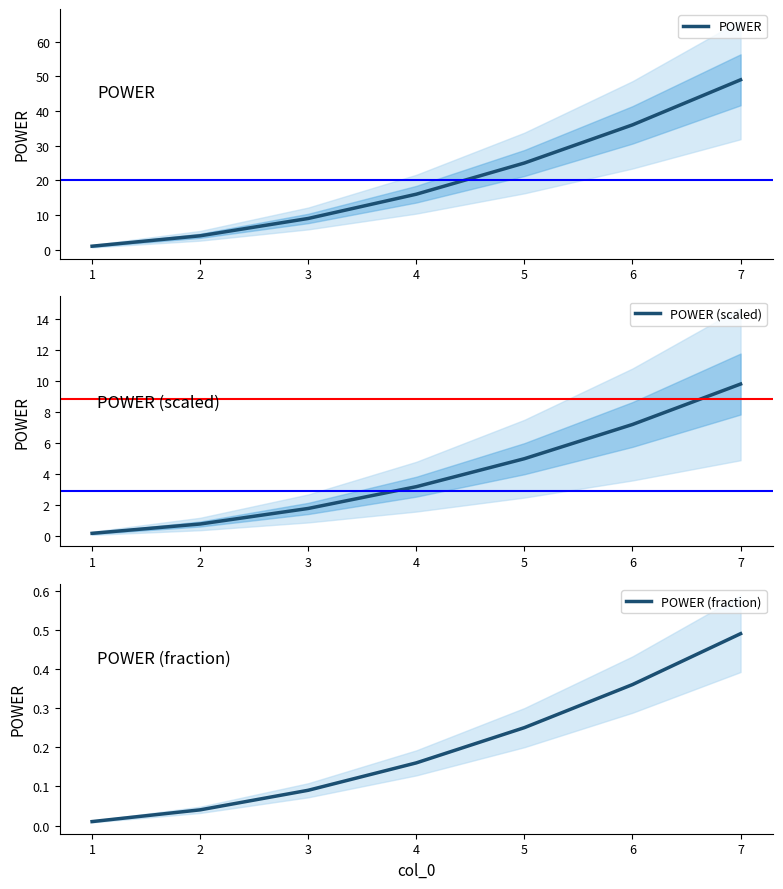

True or false: POWER and POWER (fraction) cross at least once.

False